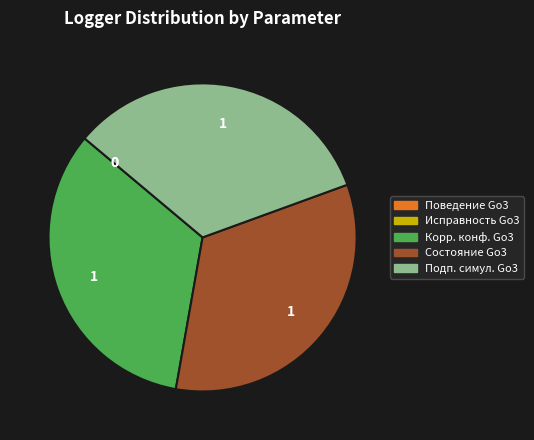

Does any single category account for the majority?

No